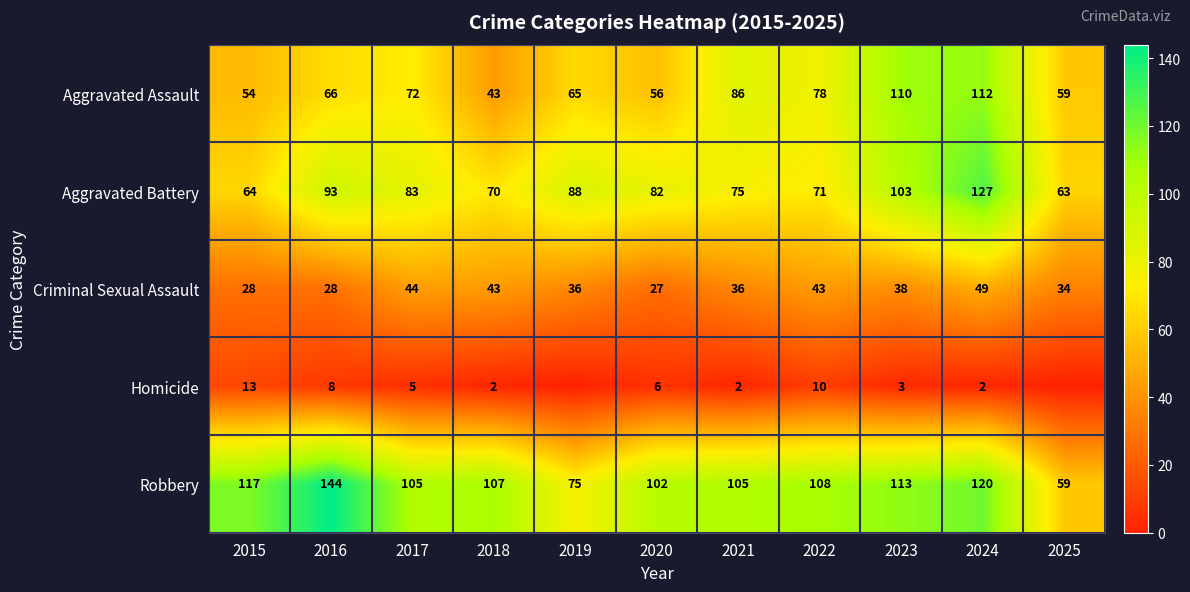

At which category does the chart reach its minimum across all series?

2019